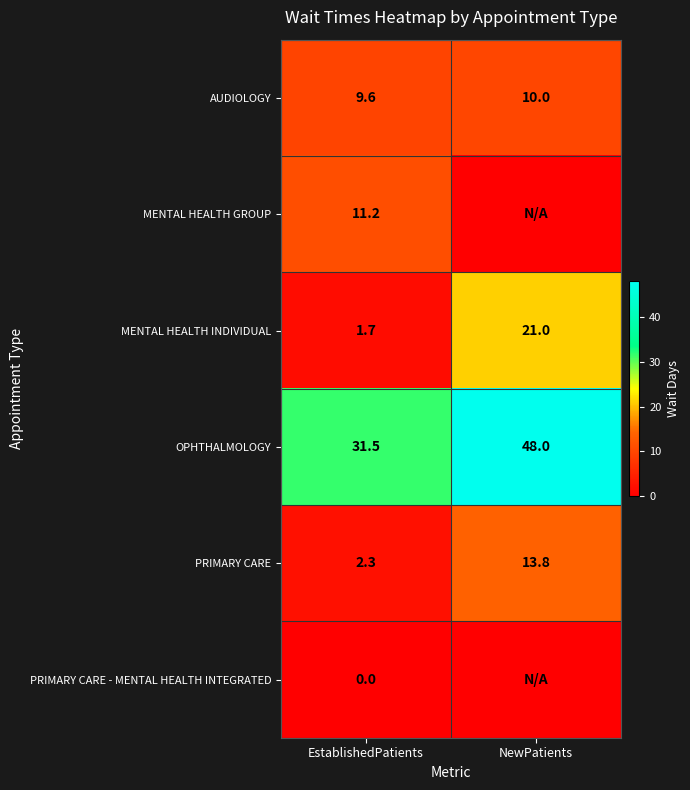

List the labels in order of PRIMARY CARE value, largest first.

NewPatients, EstablishedPatients